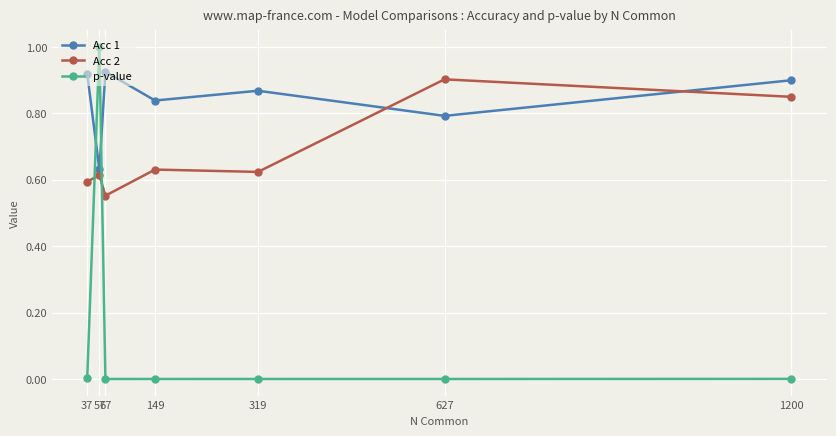

Is the value of Acc 2 at 319 greater than the value of p-value at 627?

Yes